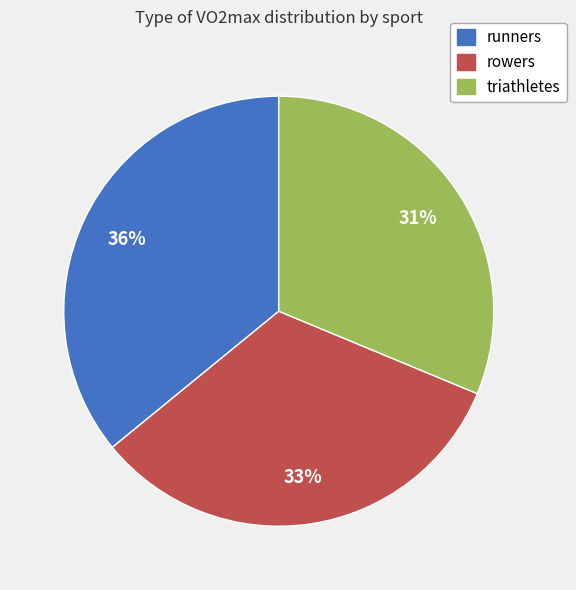

What is the ratio of the value at runners to the value at rowers?

1.1